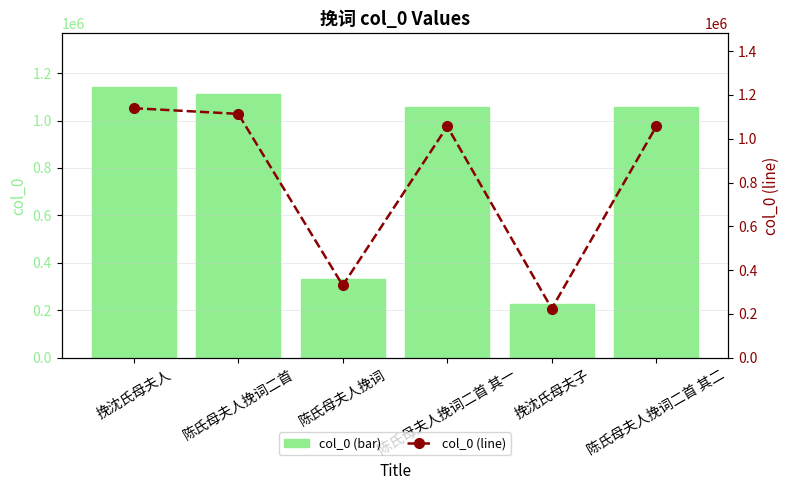

Which label corresponds to the smallest value in the chart?

挽沈氏母夫子